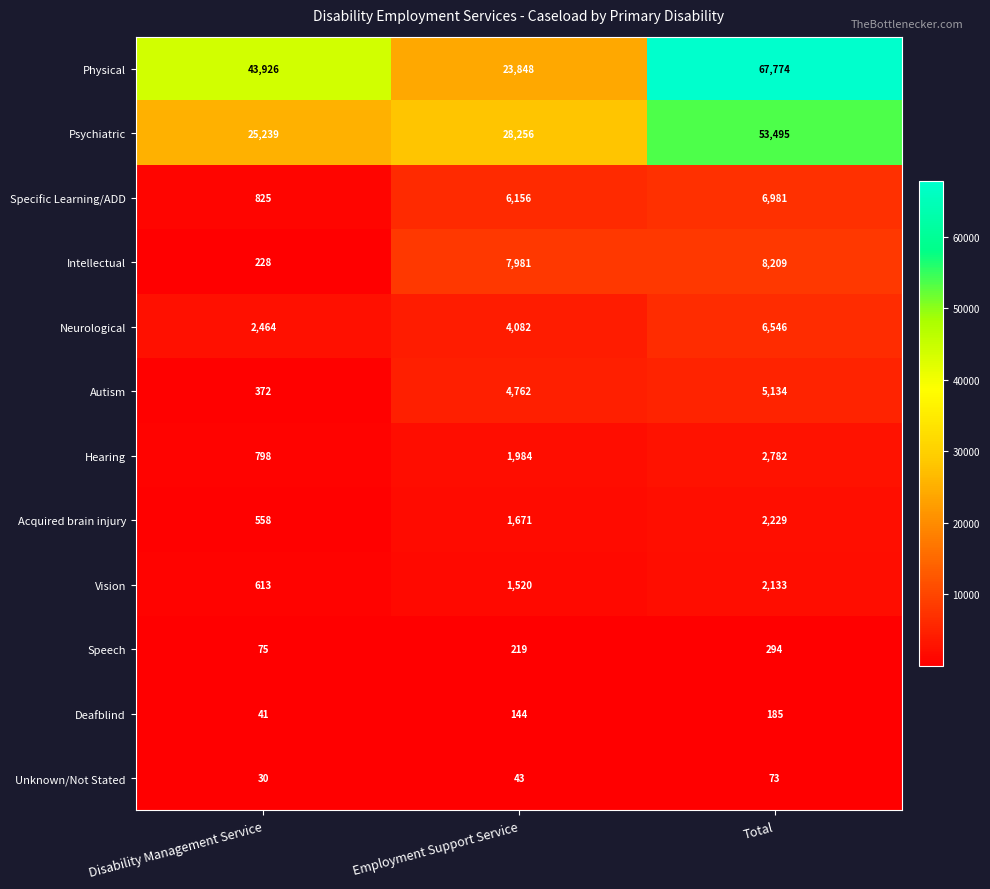

Rank the series by their maximum value, from lowest to highest.

Unknown/Not Stated, Deafblind, Speech, Vision, Acquired brain injury, Hearing, Autism, Neurological, Specific Learning/ADD, Intellectual, Psychiatric, Physical